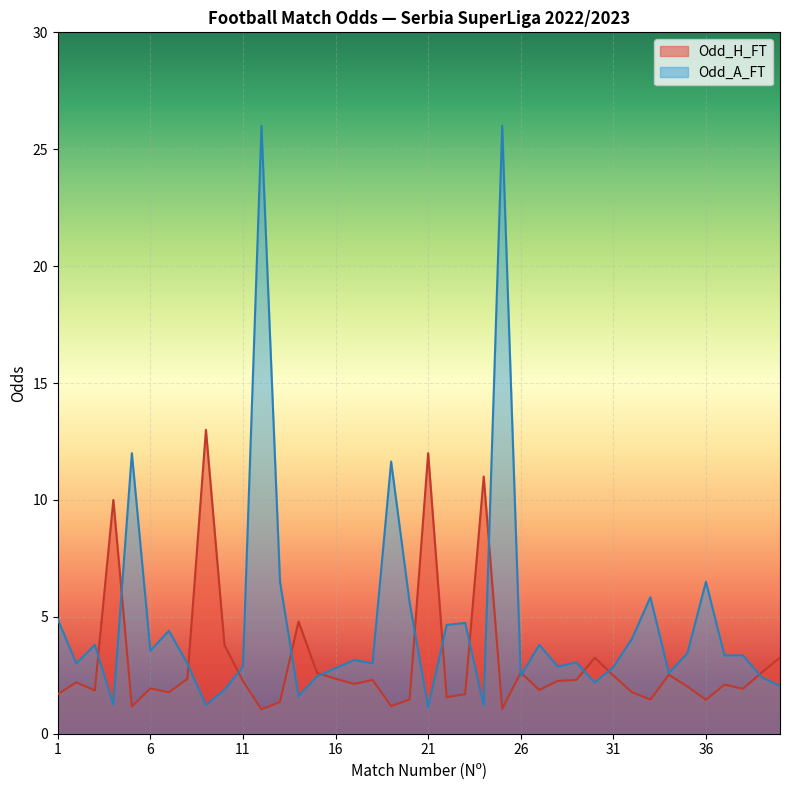

How many lines are shown in the chart?

2